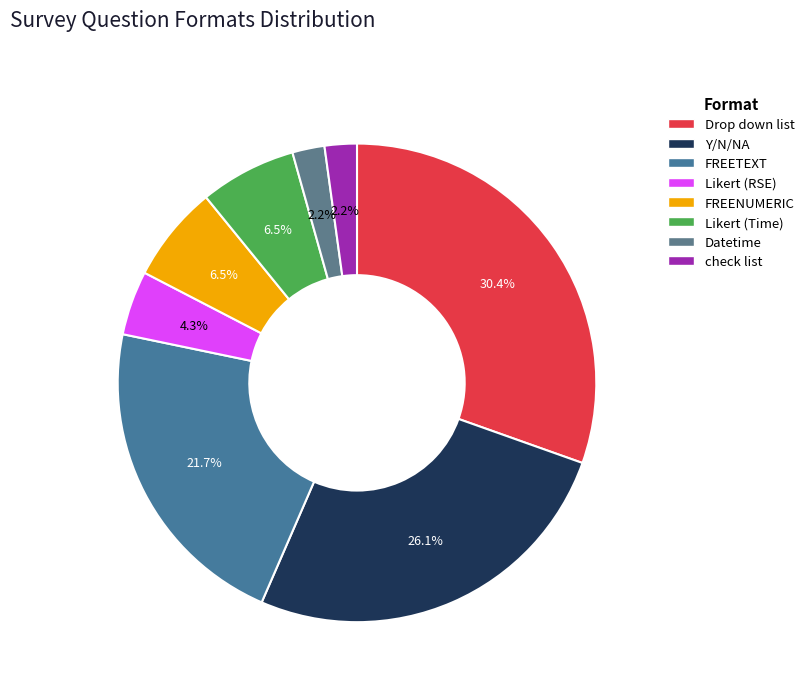

To the nearest percent, what is the average slice percentage?

12%